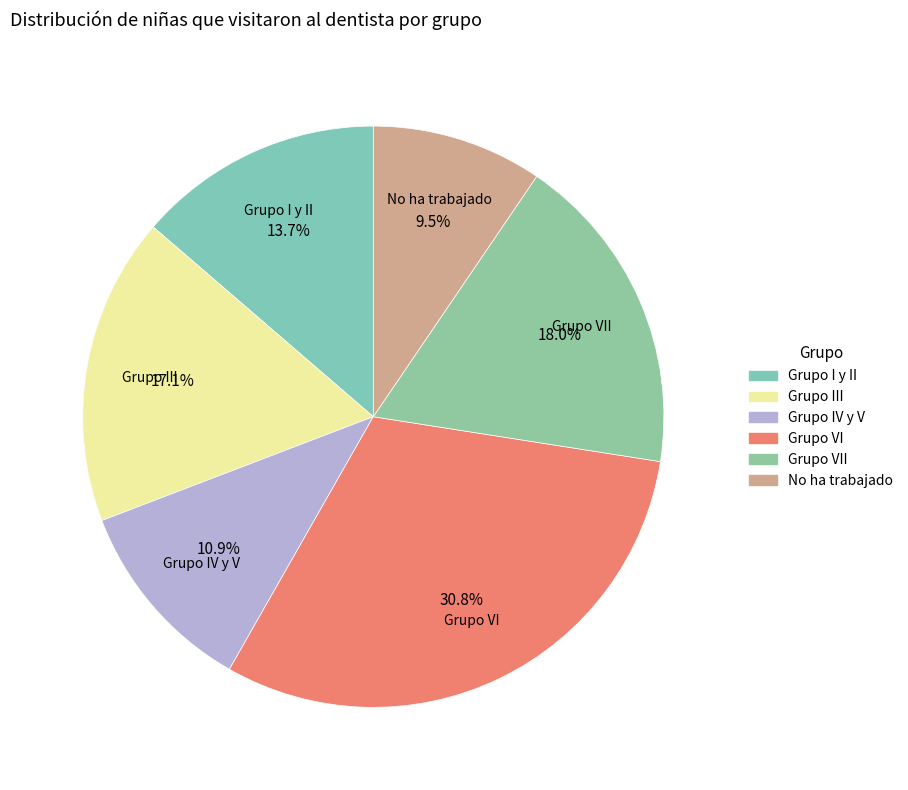

How many segments does this pie chart have?

6